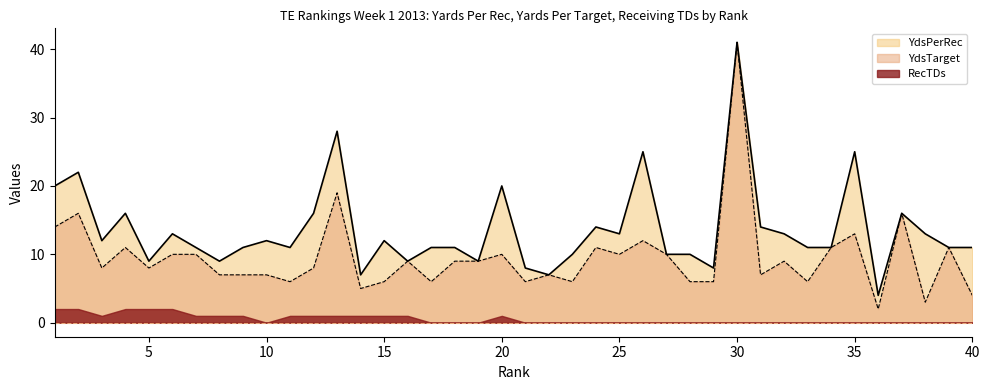

What is the value of the YdsPerRec point at the 11th from the left?

11